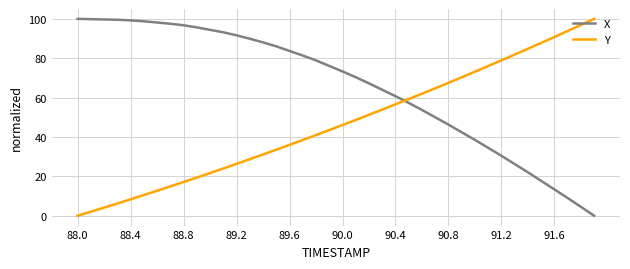

True or false: Y has more than 1 points higher than both neighbors.

False